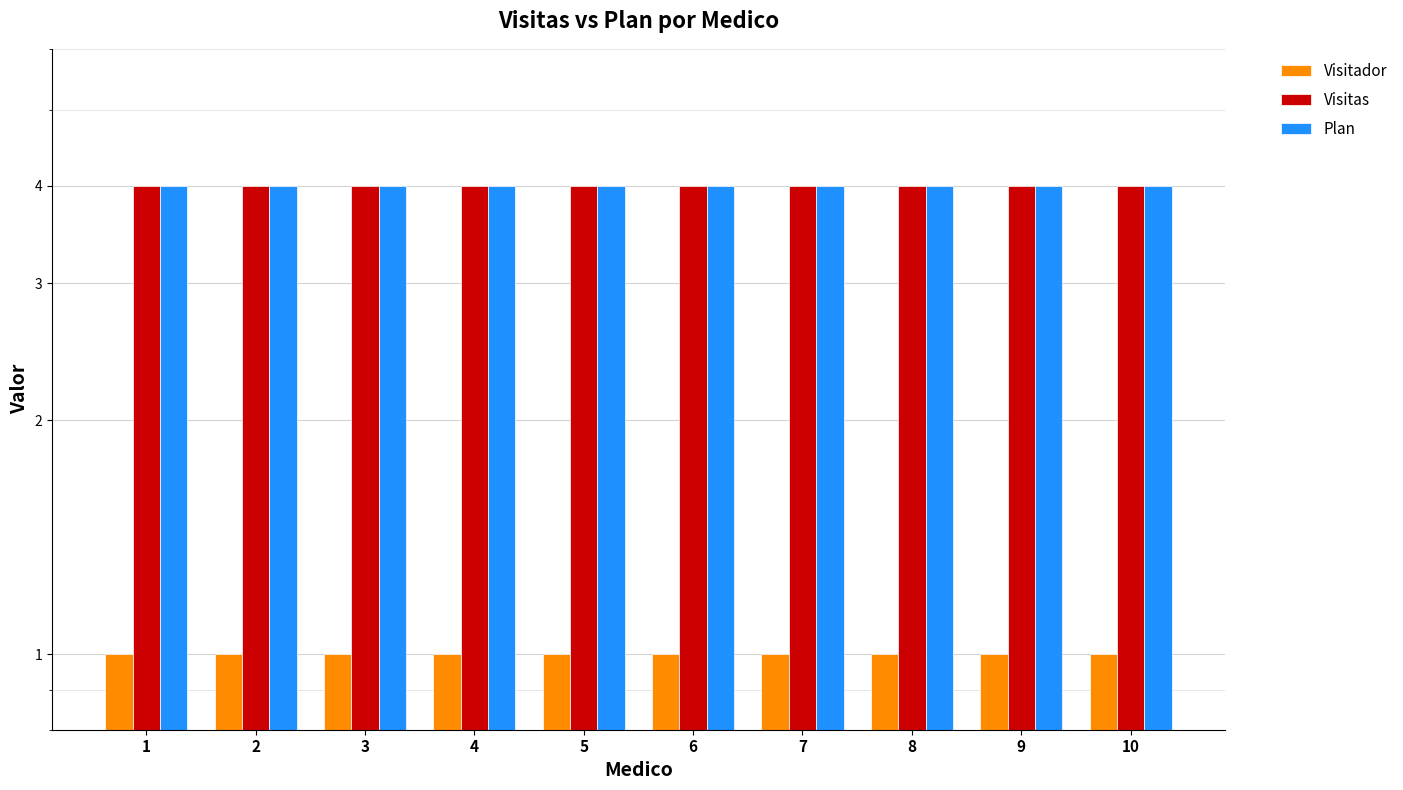

What is the total value across all series at 10?

9